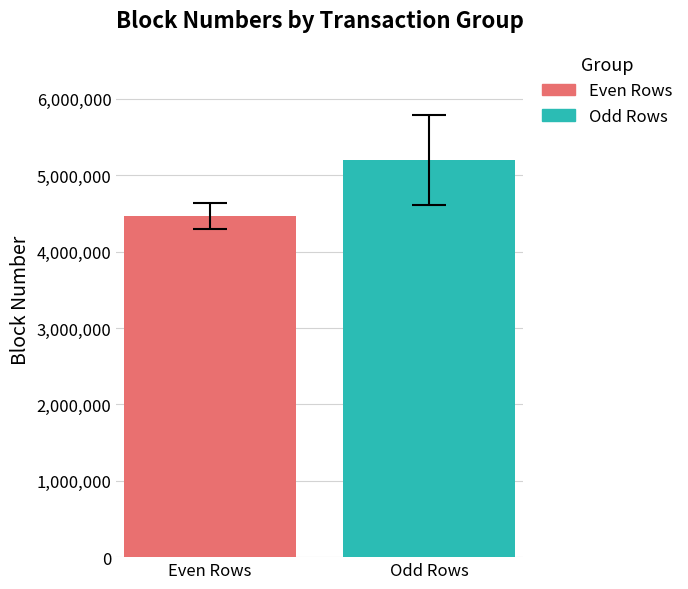

What is the maximum value for Odd Rows?

5200079